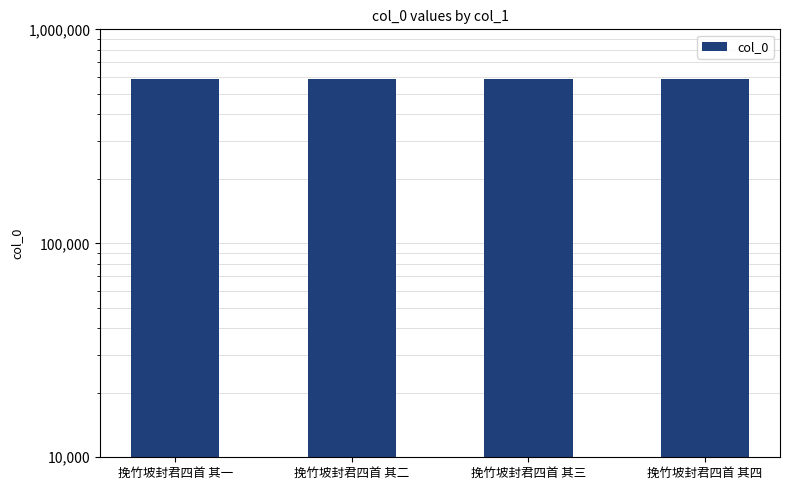

What is the change in value from 挽竹坡封君四首 其一 to 挽竹坡封君四首 其二?

+1